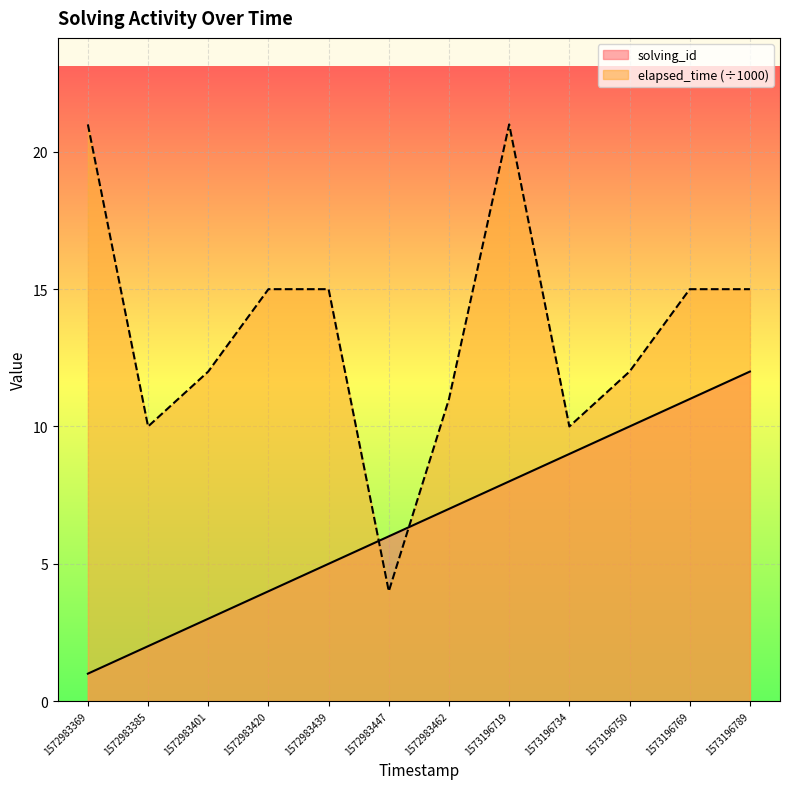

True or false: elapsed_time has a value of 15 at 1573196769623.

True